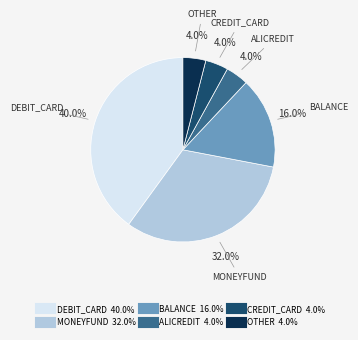

Is there any slice that represents more than half of the pie?

No